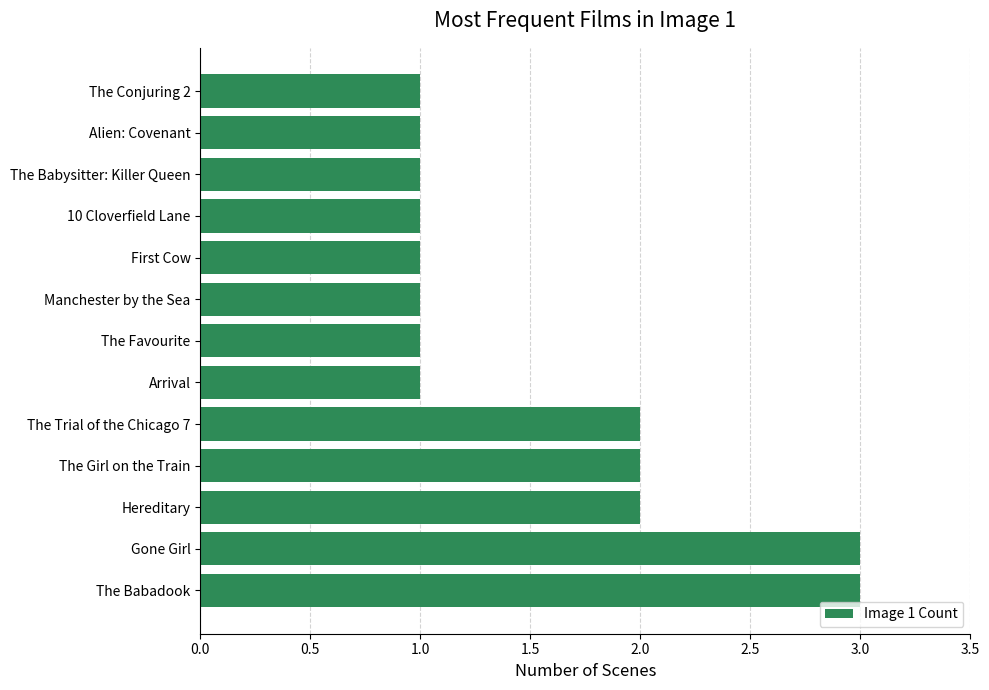

True or false: the data shows 3 at The Girl on the Train.

False